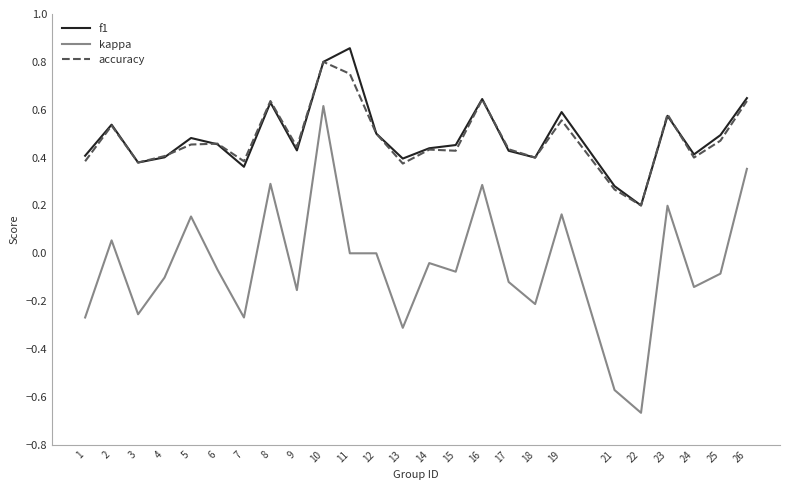

How many series are shown in this chart?

3